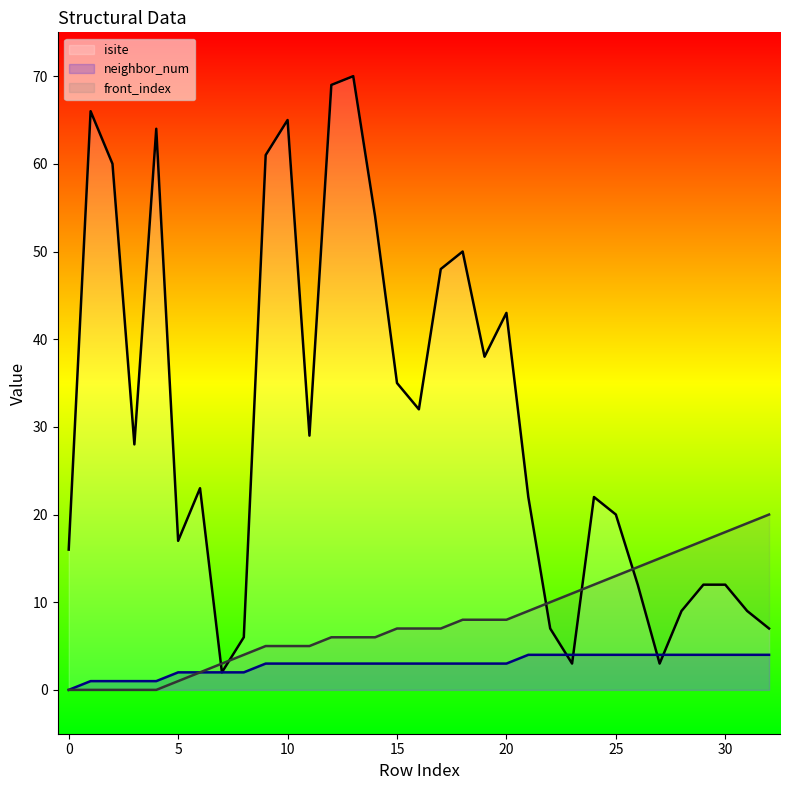

Rank the series by their average value, from lowest to highest.

neighbor_num, front_index, isite